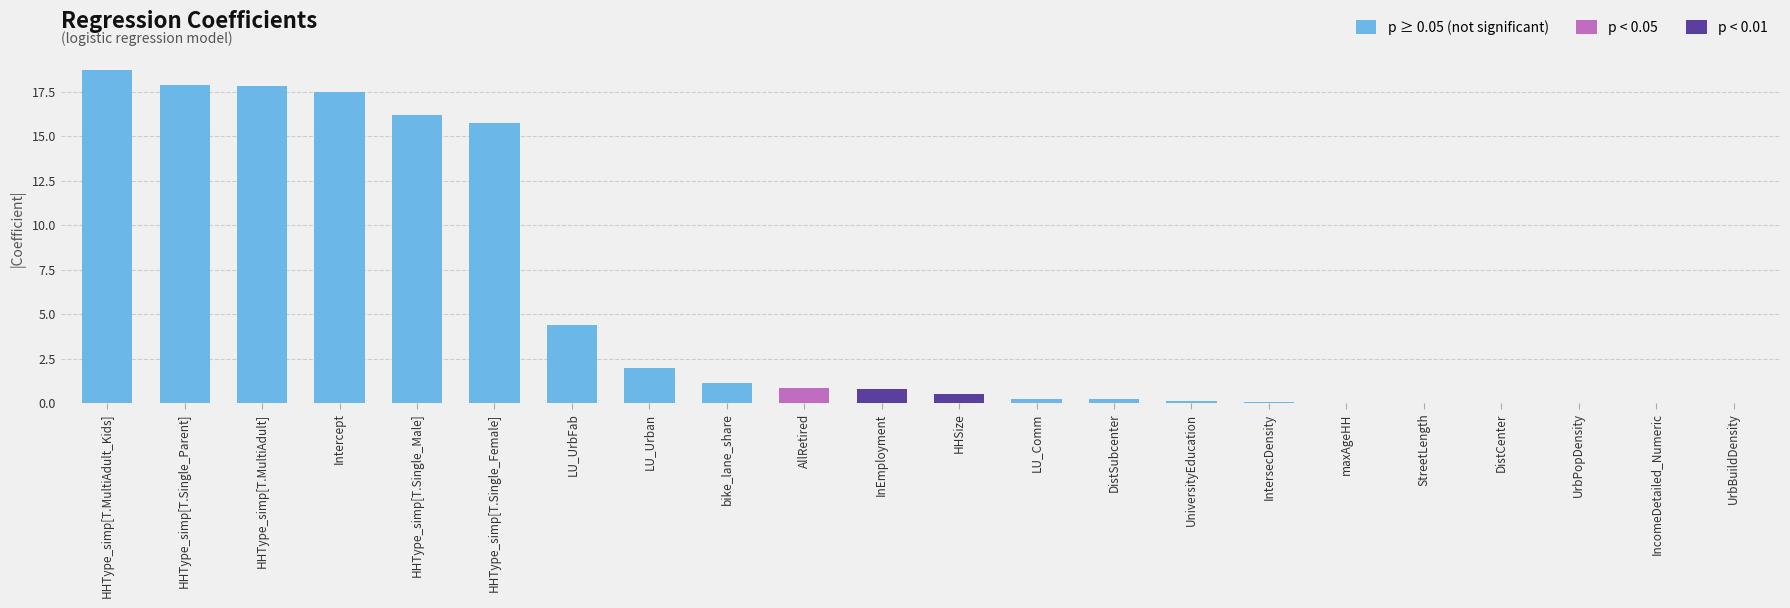

How many bars are there in total?

22